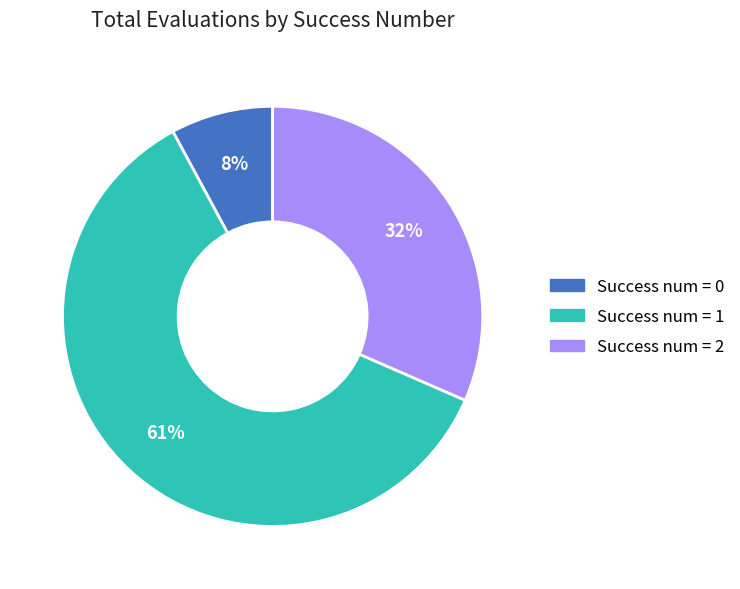

To the nearest percent, what is the average slice percentage?

33%